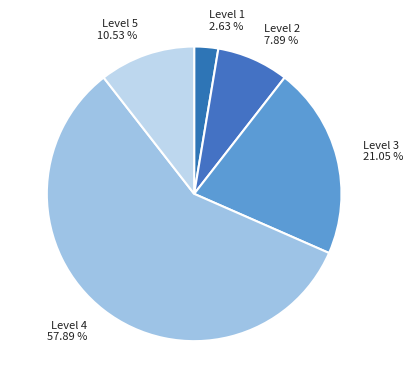

Does Level 3 represent more than half of the total?

No